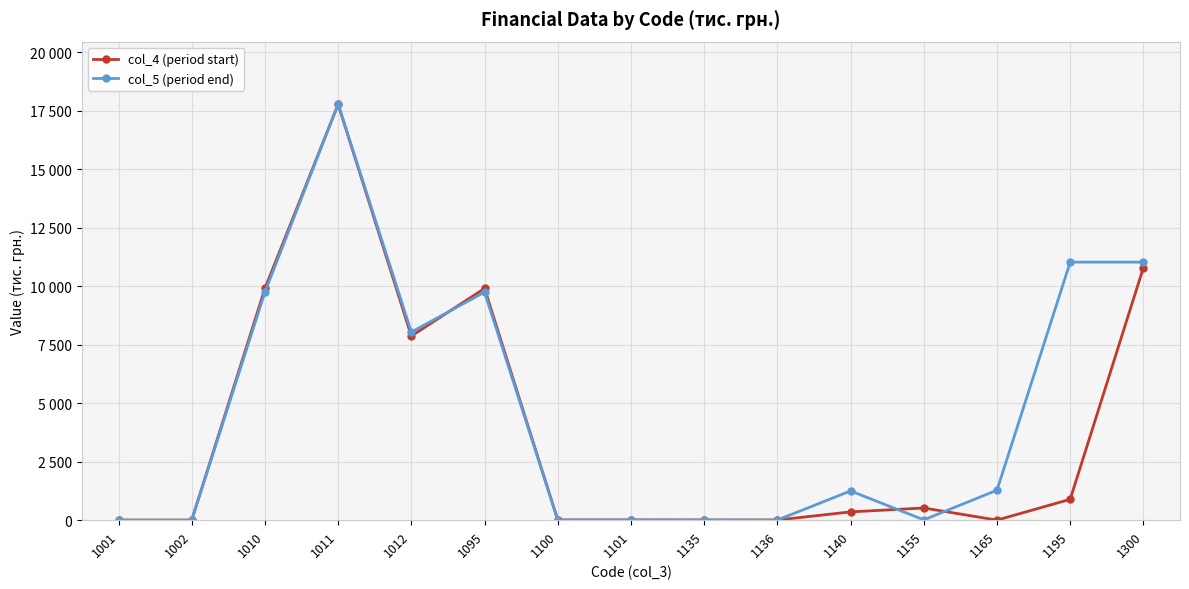

Is it true that col_5 (period end) equals 9752 at 1095?

True